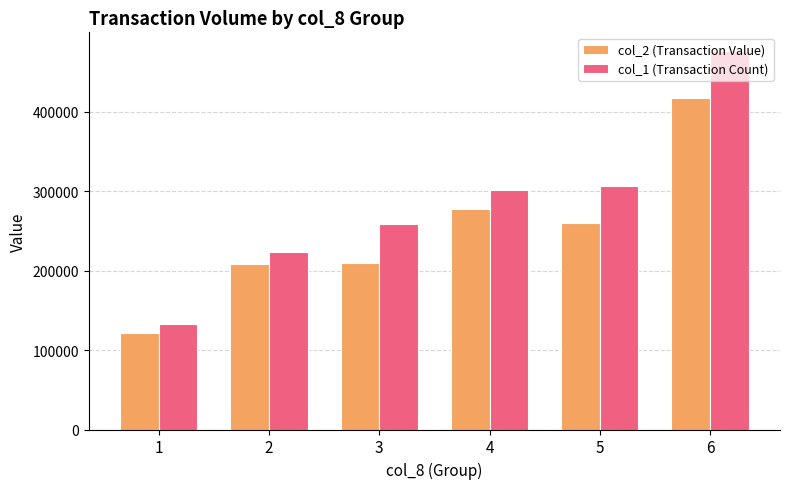

At how many categories does at least one series exceed 271720?

3